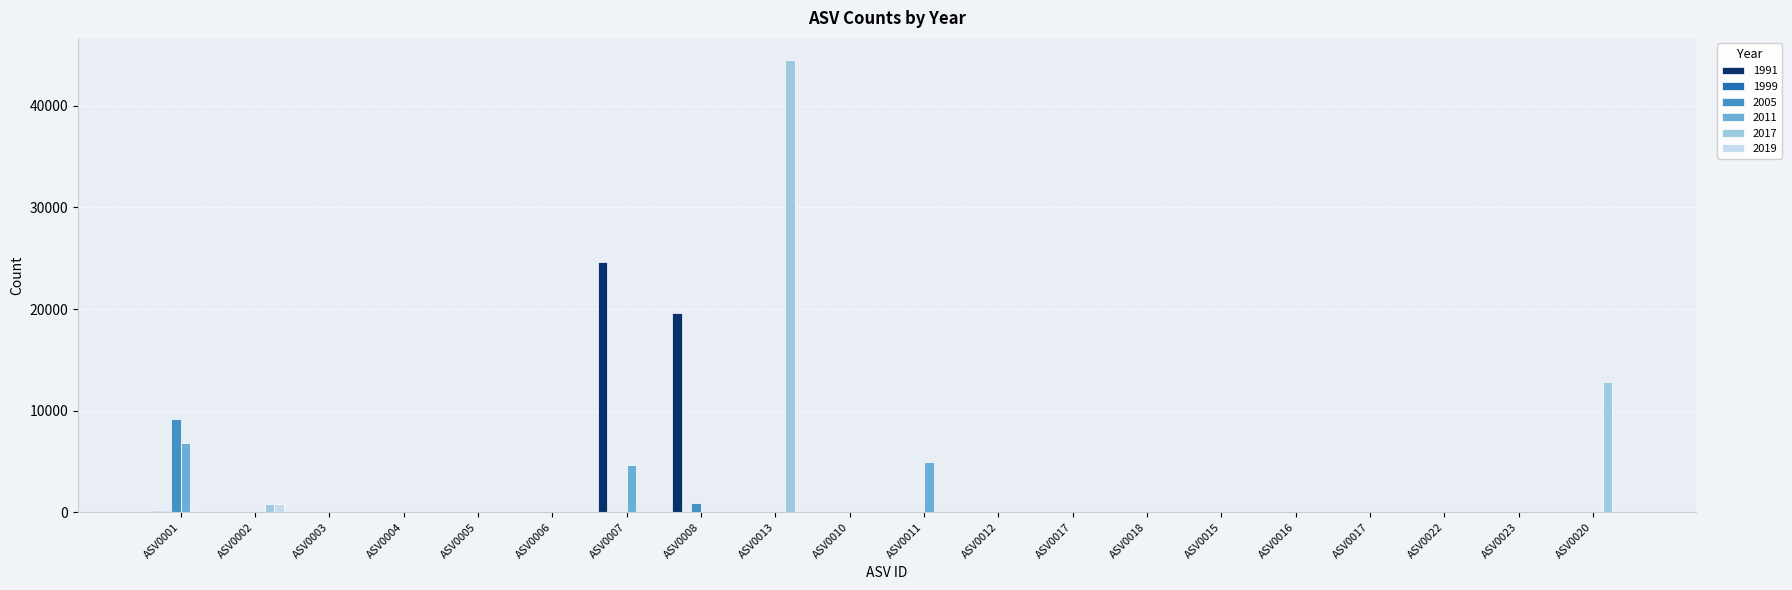

Are the bars grouped side by side (vs. stacked)?

Yes